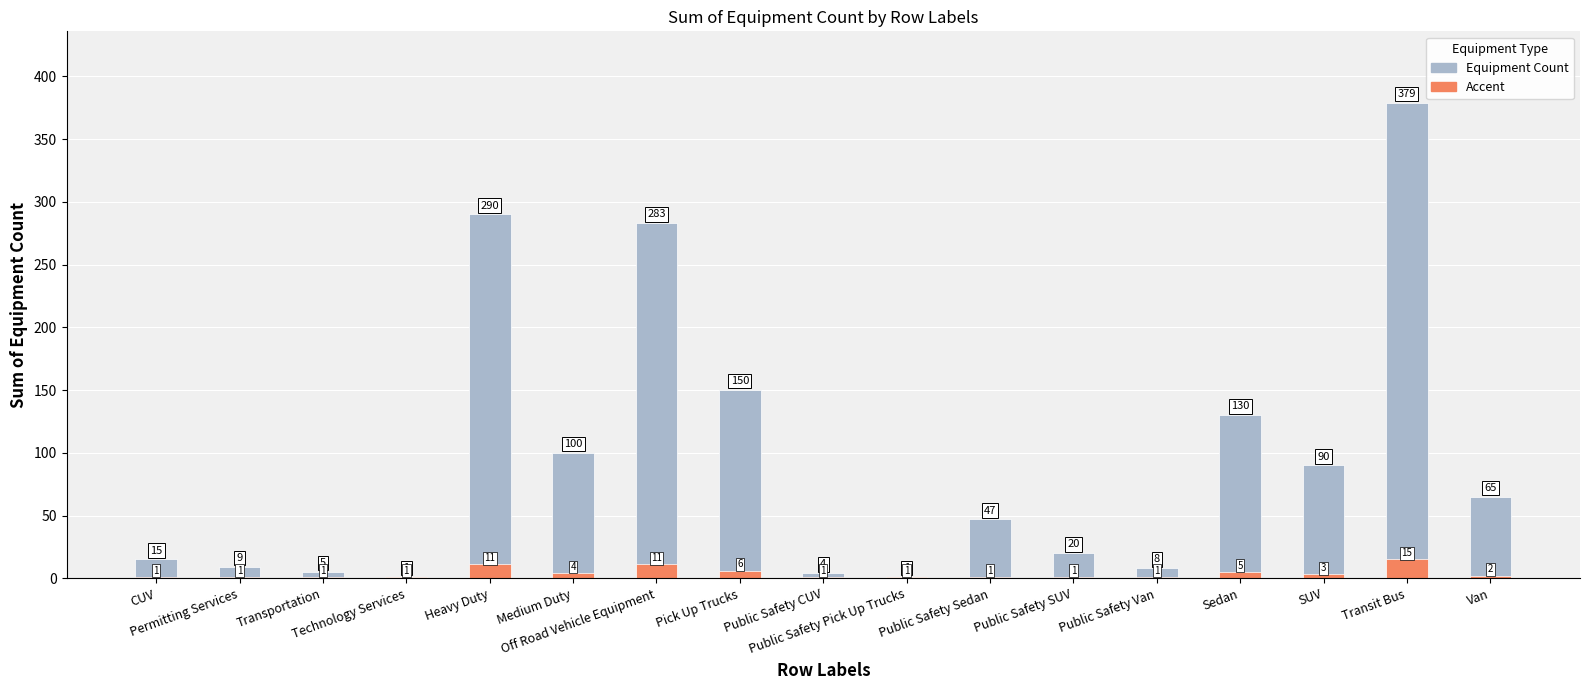

What is the maximum value shown in the chart?

379